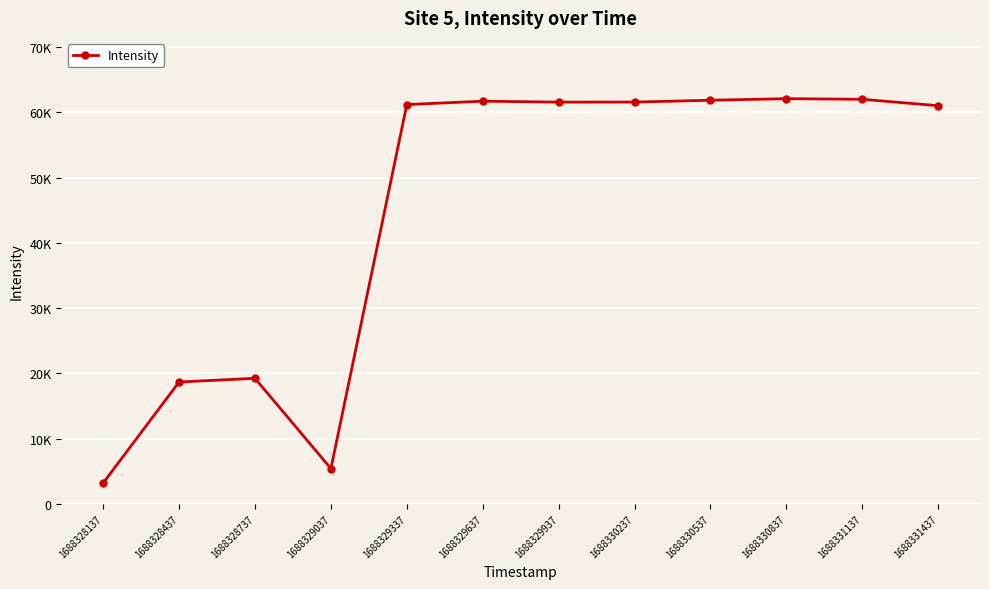

Rank the categories by value from highest to lowest.

1688330837, 1688331137, 1688330537, 1688329637, 1688330237, 1688329937, 1688329337, 1688331437, 1688328737, 1688328437, 1688329037, 1688328137